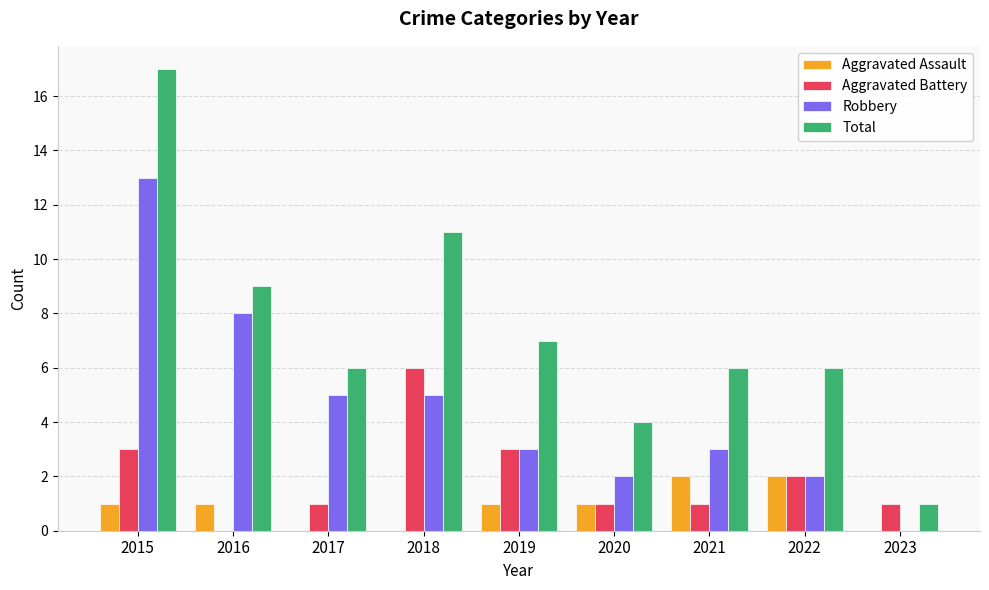

What is the sum of the Aggravated Assault values at 2019 and 2021?

3